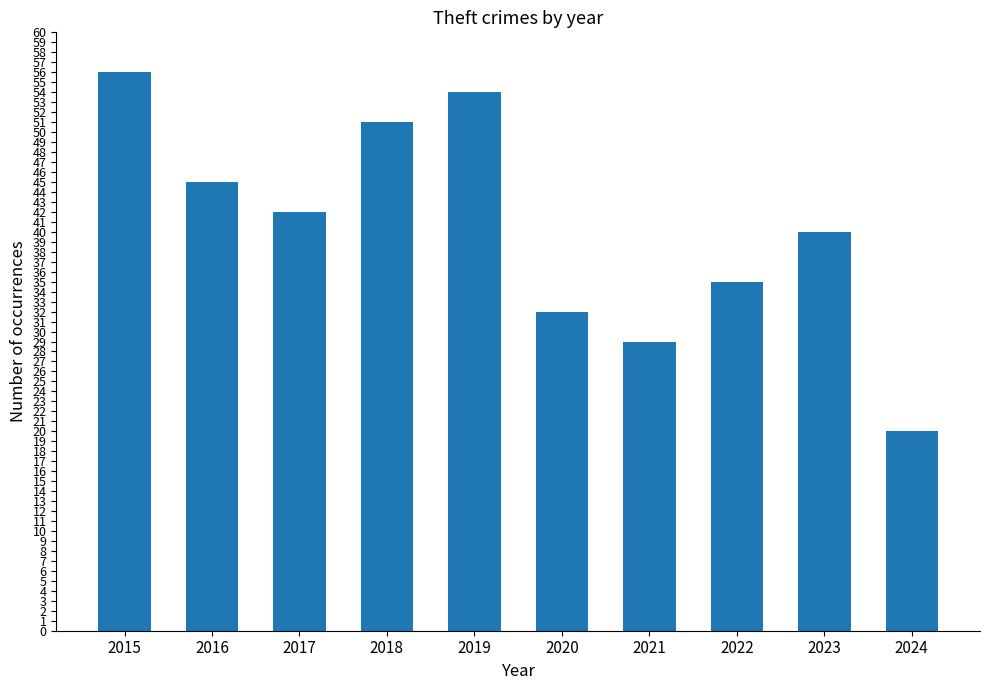

What is the greatest value displayed?

56